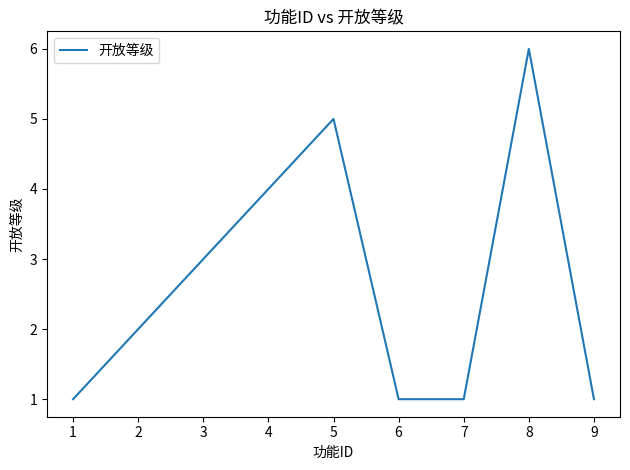

True or false: the data has more than 2 interior local peaks.

False